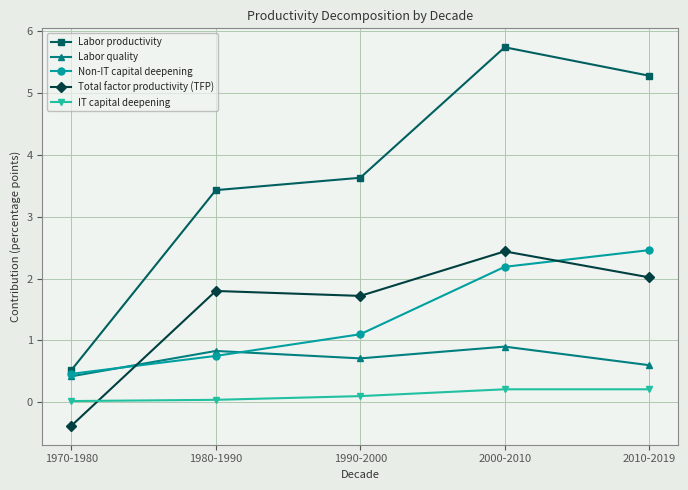

At which category does the chart reach its peak across all series?

2000-2010